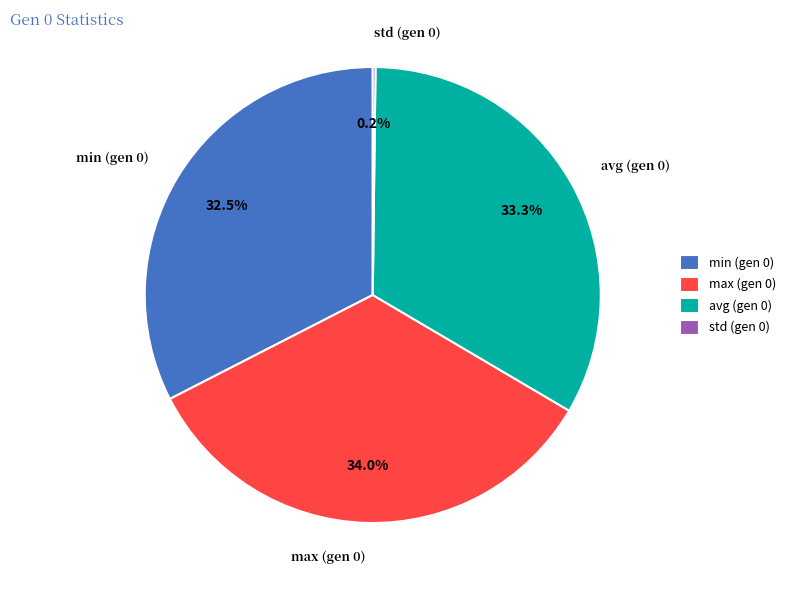

Which slice is the largest?

max (gen 0)